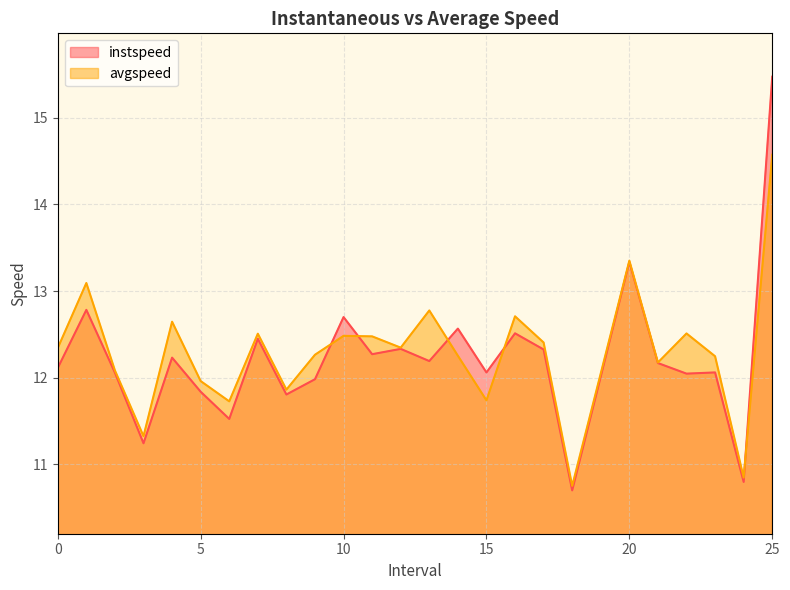

What is the sum of all avgspeed values?

319.5